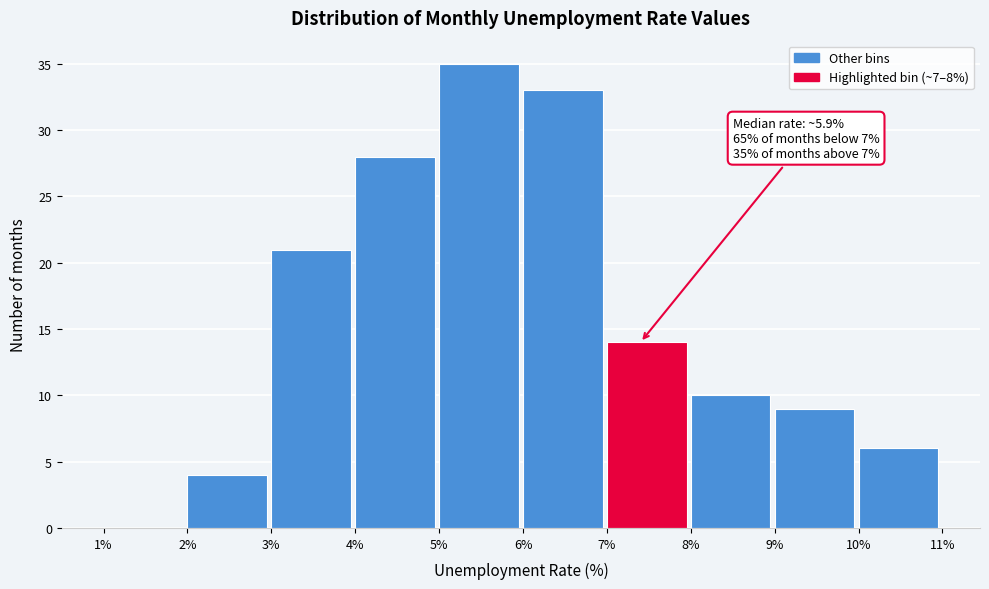

Which range on the x-axis has the tallest bar?

5% to 6%